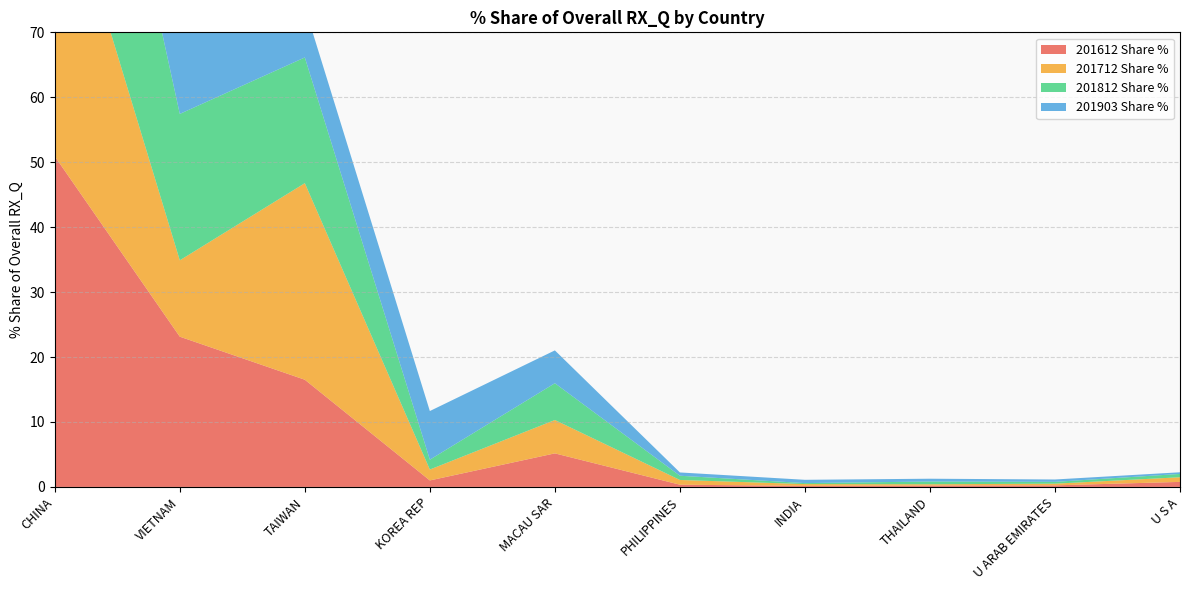

Reading left to right, transcribe all the data shown in this chart.

201612 Share %: 50.9	23.1	16.5	1.0	5.2	0.3	0.2	0.2	0.2	0.8
201712 Share %: 47.4	11.8	30.3	1.7	5.1	0.7	0.3	0.2	0.3	0.7
201812 Share %: 47.3	22.5	19.4	1.5	5.7	0.7	0.1	0.4	0.3	0.5
201903 Share %: 60.3	15.9	7.7	7.5	5.1	0.5	0.5	0.4	0.4	0.3